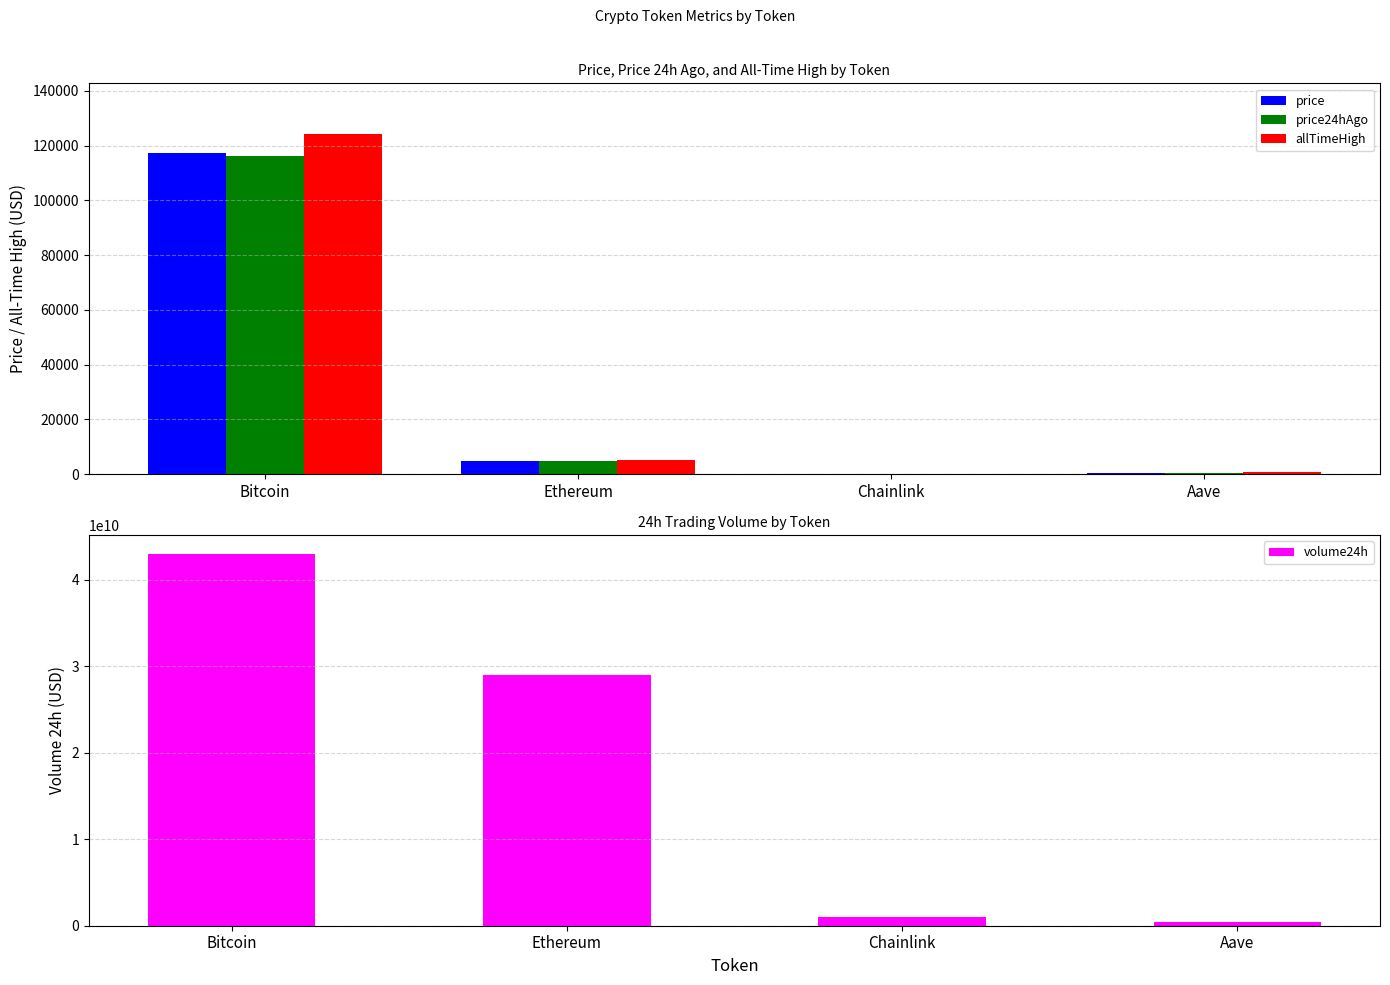

Reading left to right, list all the values displayed in this chart.

price: 117267.0	4601.4	24.7	310.5
price24hAgo: 116349.0	4606.2	24.0	306.9
allTimeHigh: 124128.0	4946.1	52.7	661.7
volume24h: 43010172996.0	29027236846.0	979647959.0	376958079.0